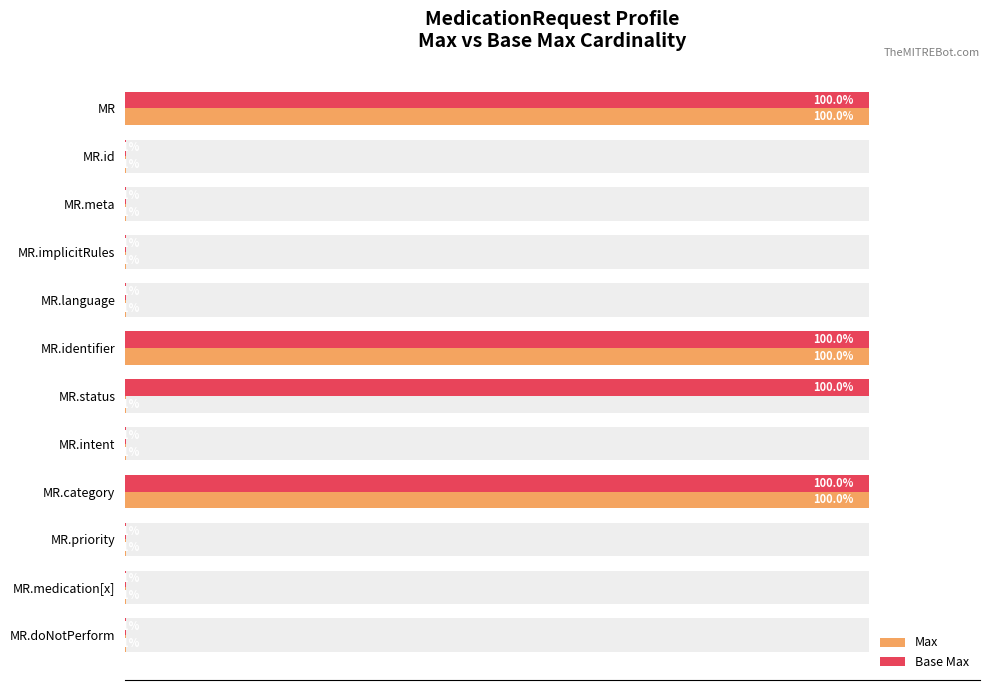

What is the value of the Max bar at the 2nd from the left?

0.1